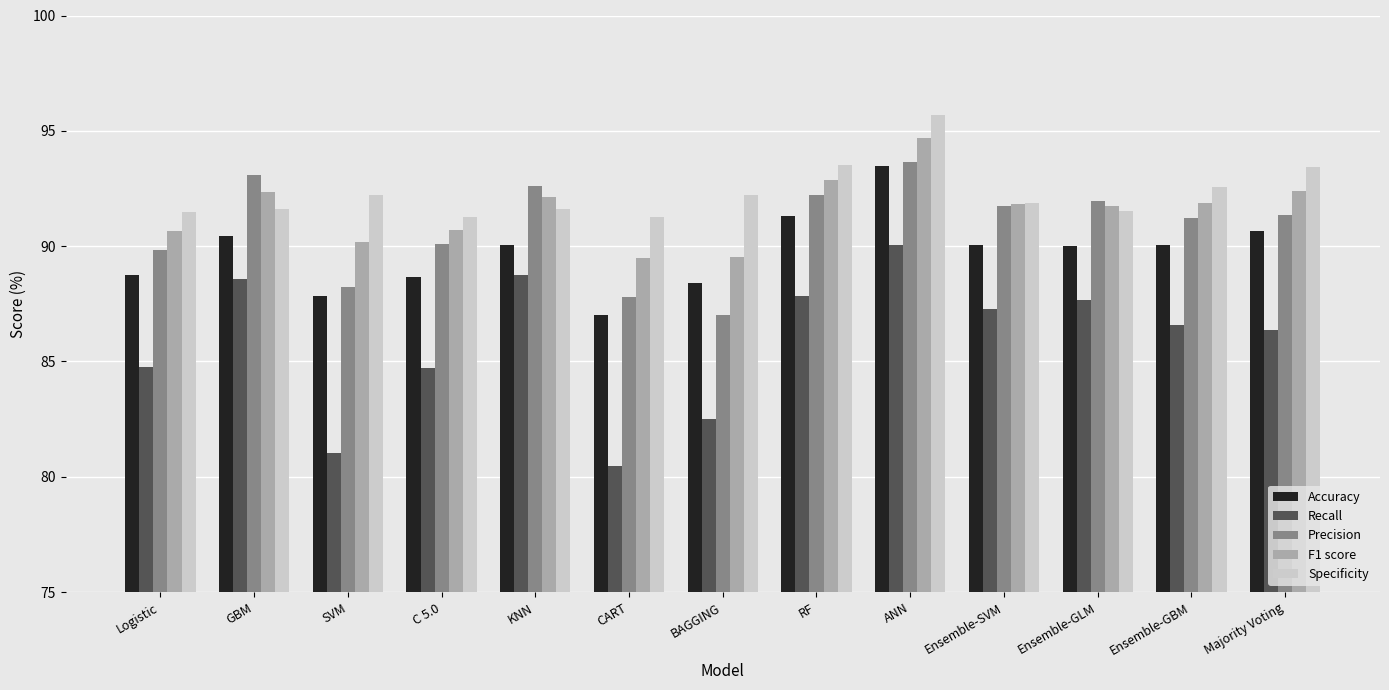

What is the lowest value of the F1 score series?

89.5